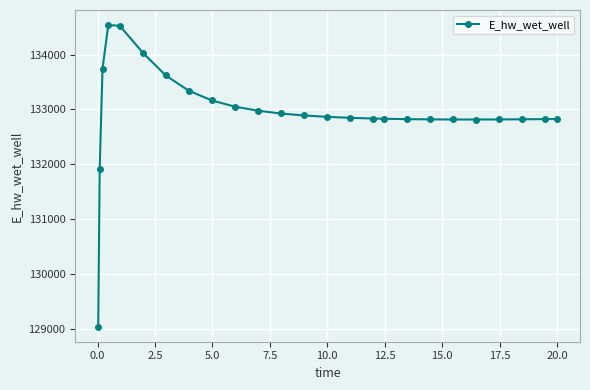

What is the value of the 14th point from the left?

132864.3